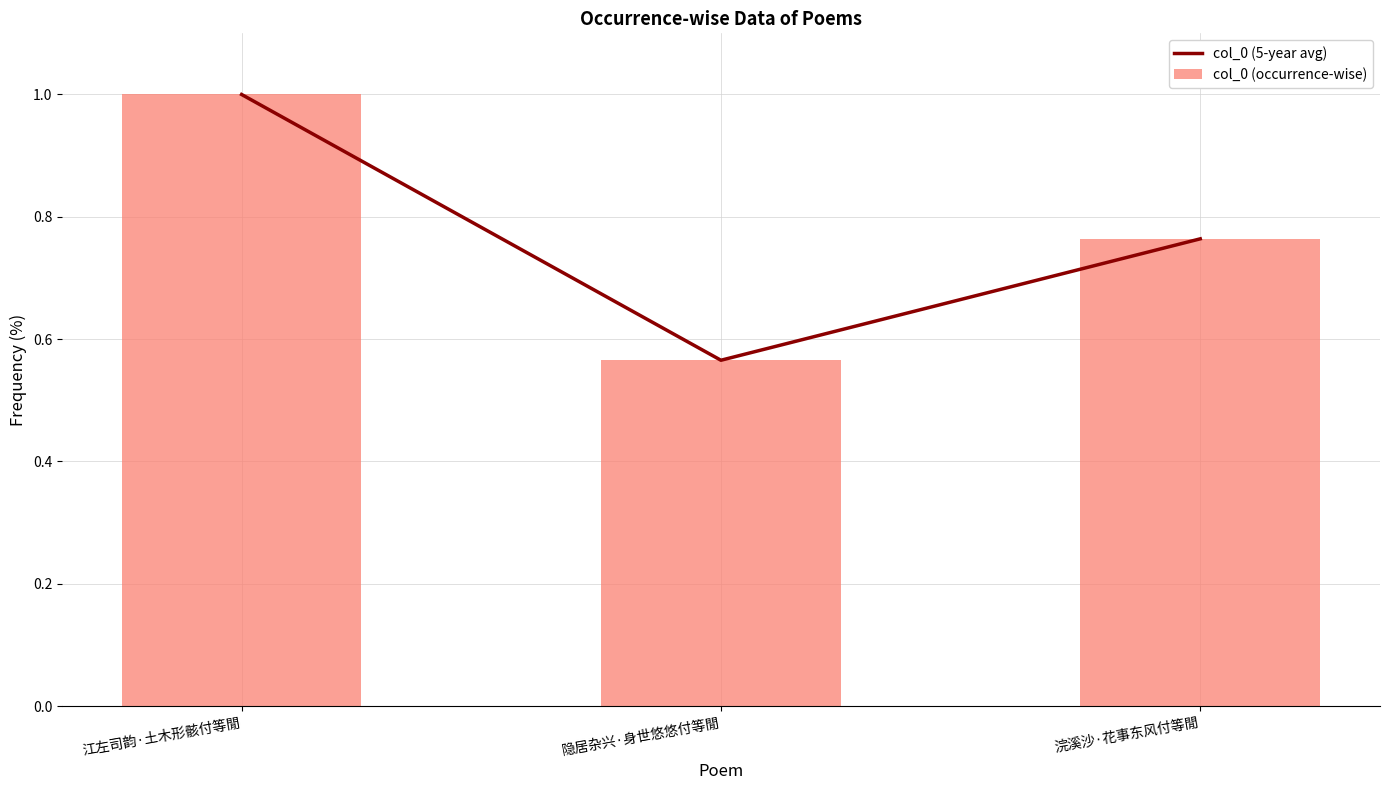

What is the highest value of the col_0 (occurrence-wise) series?

1.0